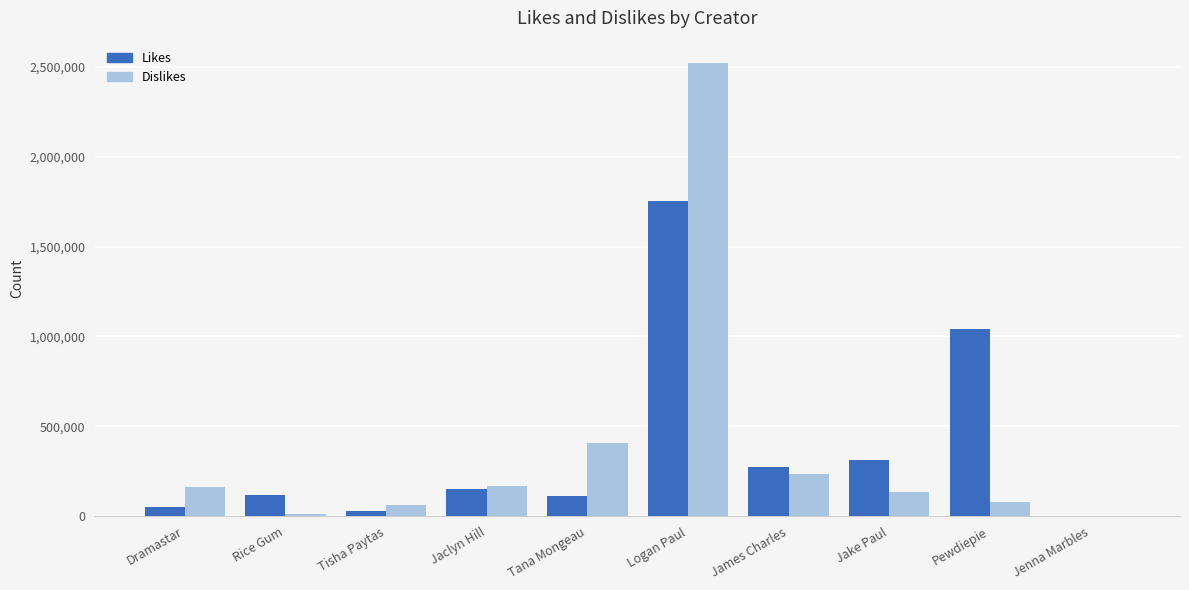

At which label is Likes closest to 878777?

Pewdiepie